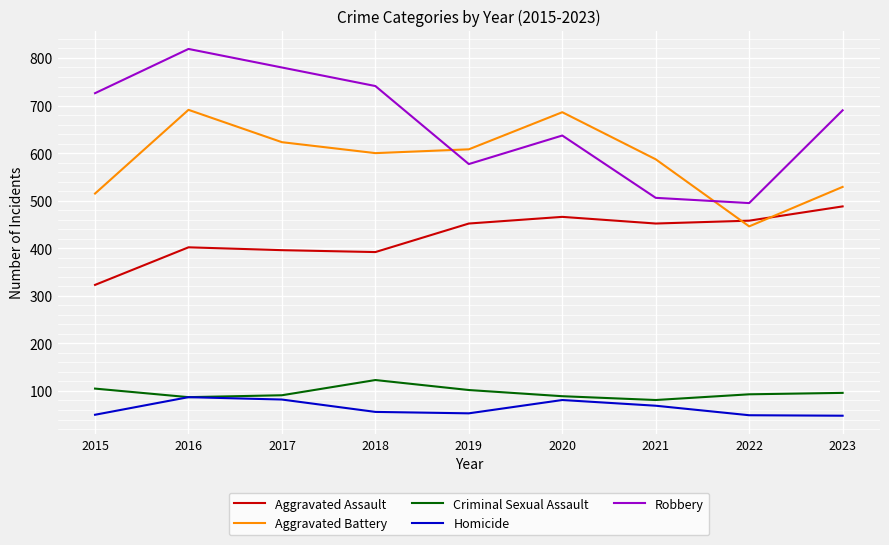

What is the difference between the maximum and minimum values in the Robbery series?

324